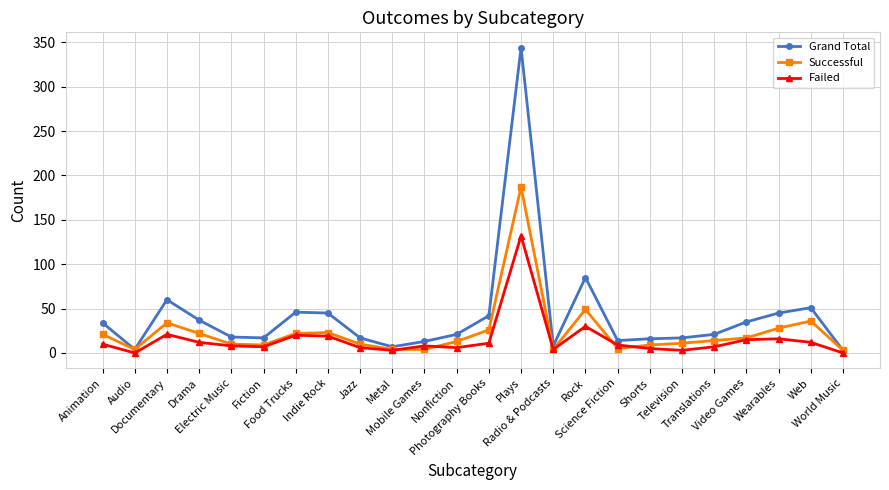

What is the label of the 7th point from the right?

Shorts